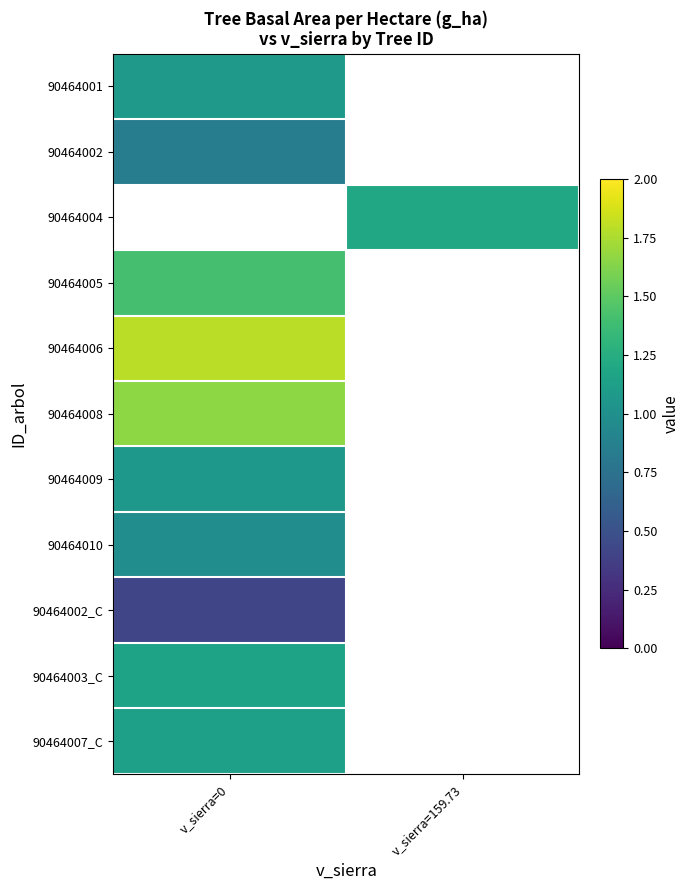

Count the number of categories in the chart.

2